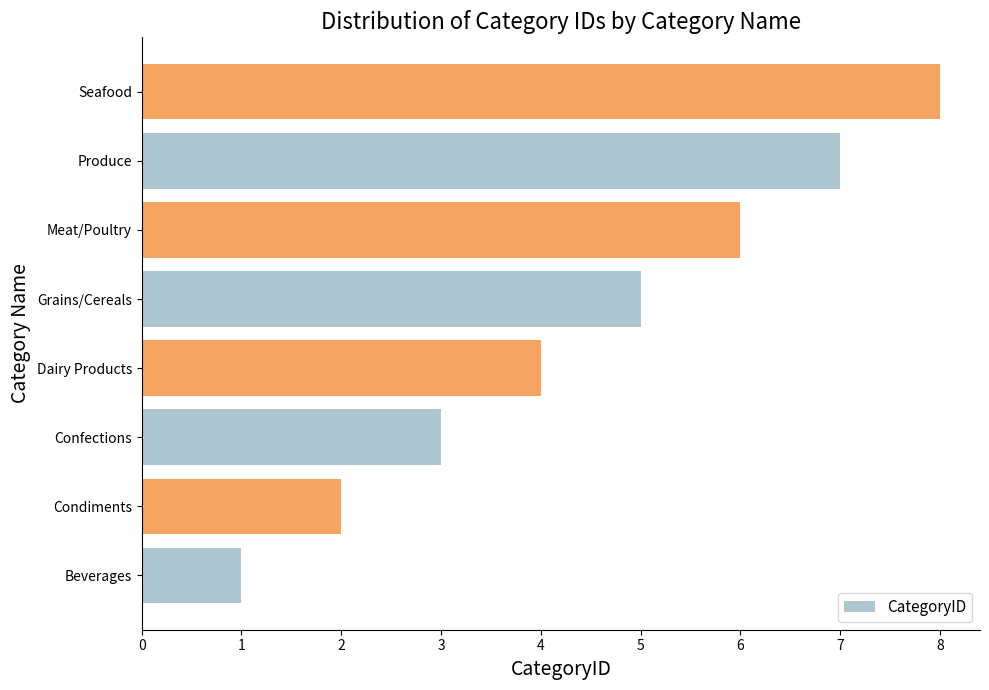

What value does the data have at Seafood?

8